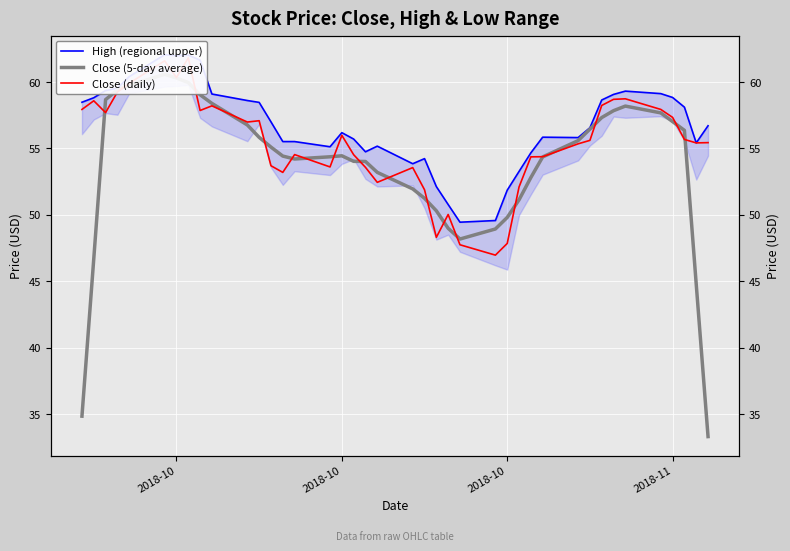

How many lines are shown in the chart?

3